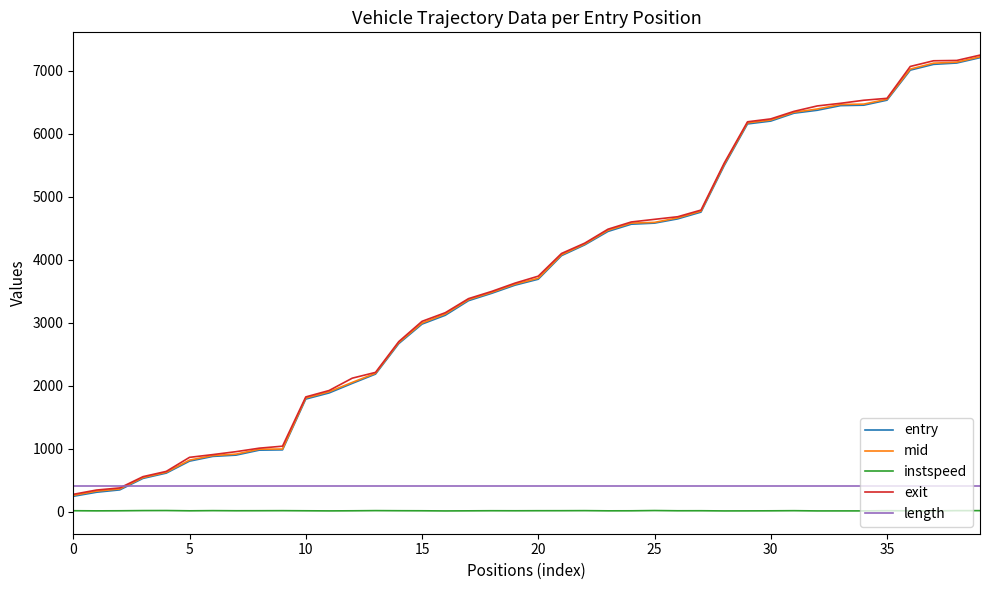

What is the greatest value displayed?

7248.2